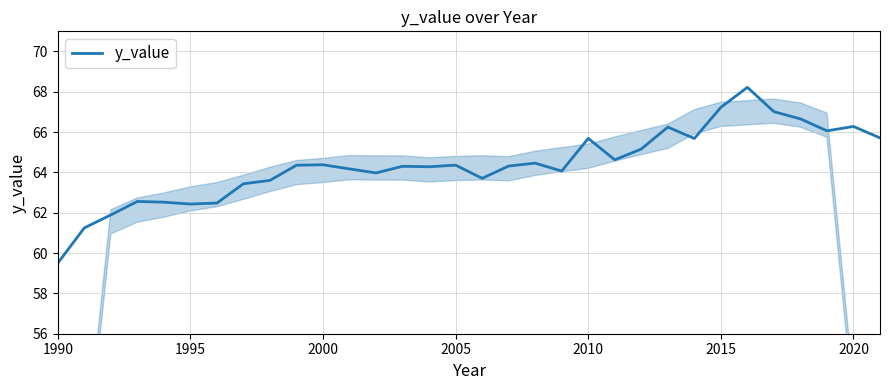

What is the greatest value displayed?

68.2